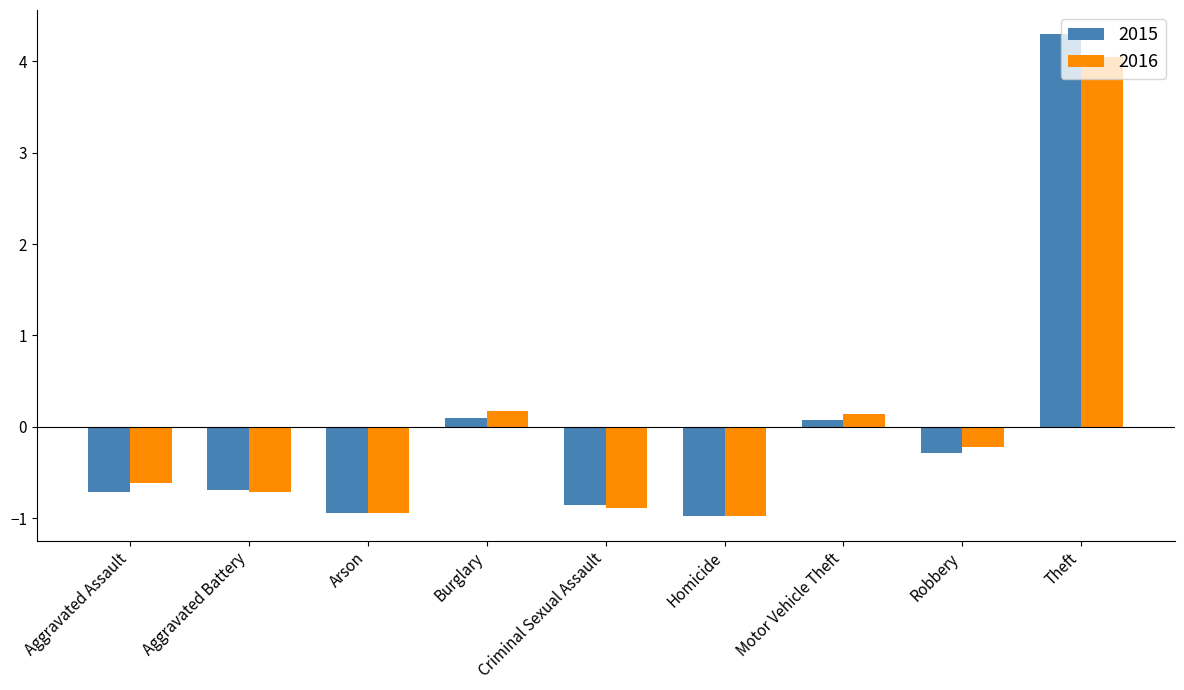

Where does the 2015 series first go above 0?

Burglary